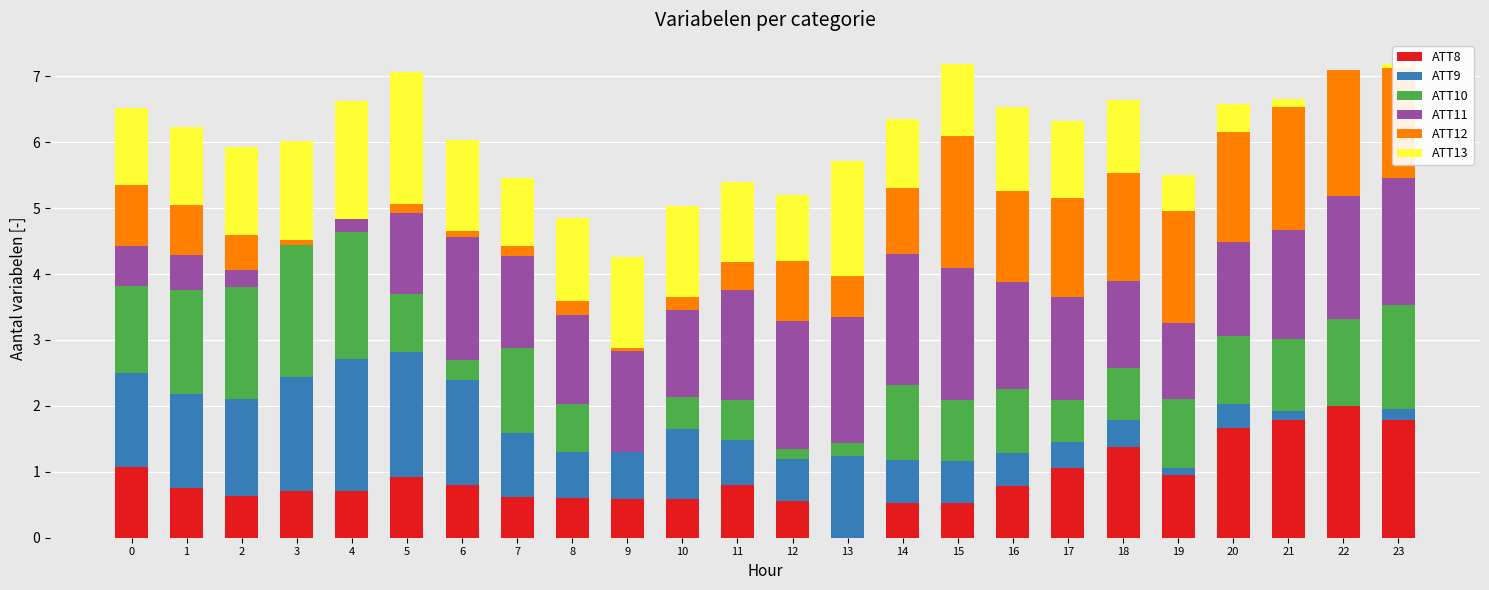

True or false: ATT8 has a value of 0.8 at 16.

True